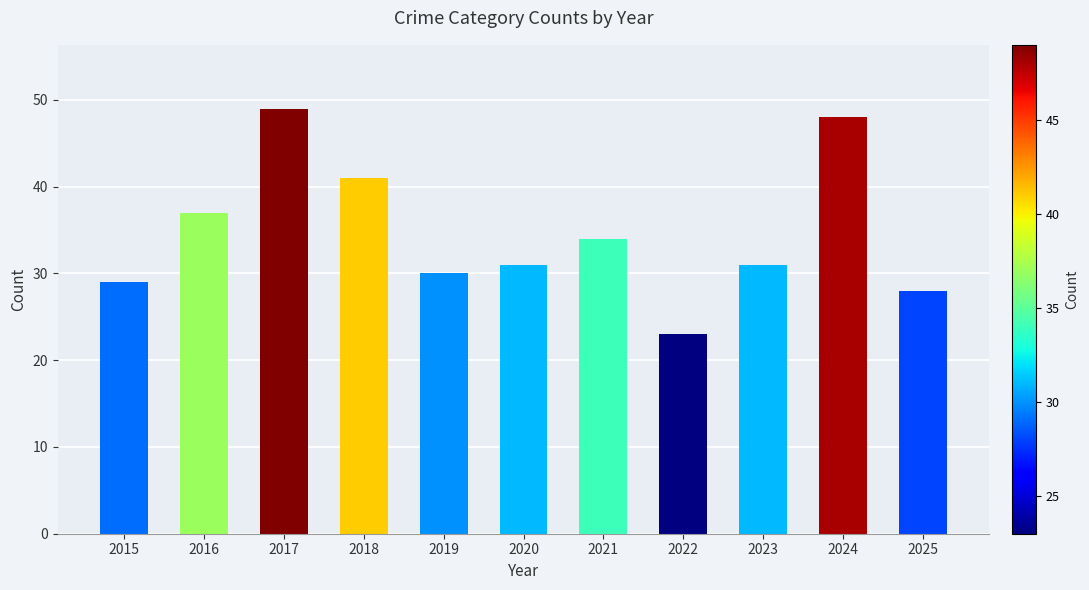

How many bars are there in total?

11